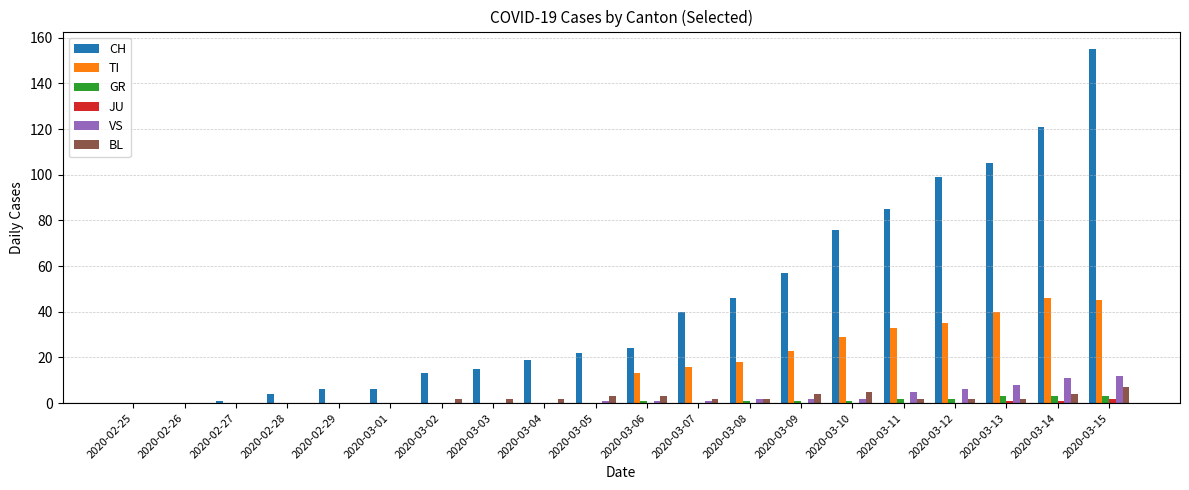

Which category has the highest value in the BL series?

2020-03-15